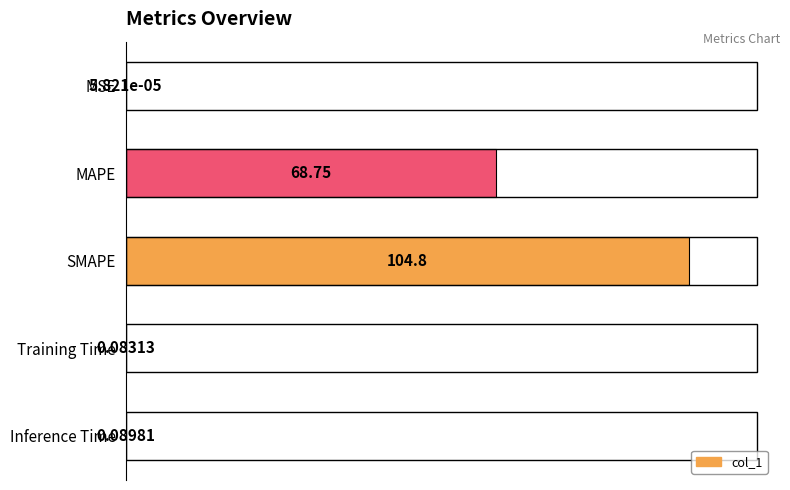

At which label is the value closest to 52?

MAPE